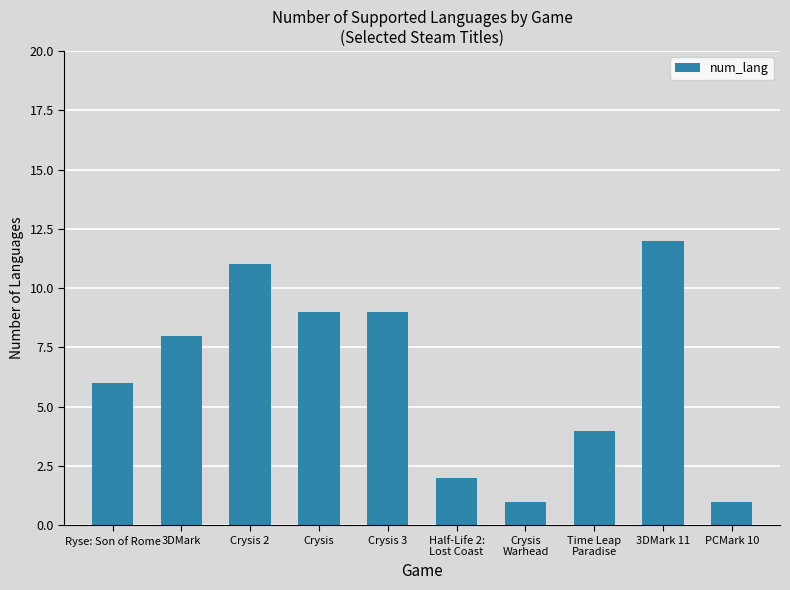

Reading left to right, list all the values displayed in this chart.

Ryse: Son of Rome=6	3DMark=8	Crysis 2=11	Crysis=9	Crysis 3=9	Half-Life 2:
Lost Coast=2	Crysis
Warhead=1	Time Leap
Paradise=4	3DMark 11=12	PCMark 10=1